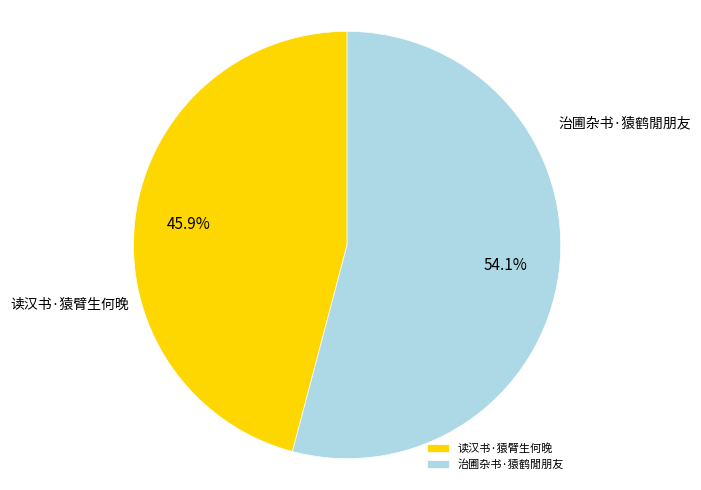

Which slice represents more than half of the pie?

治圃杂书·猿鹤閒朋友